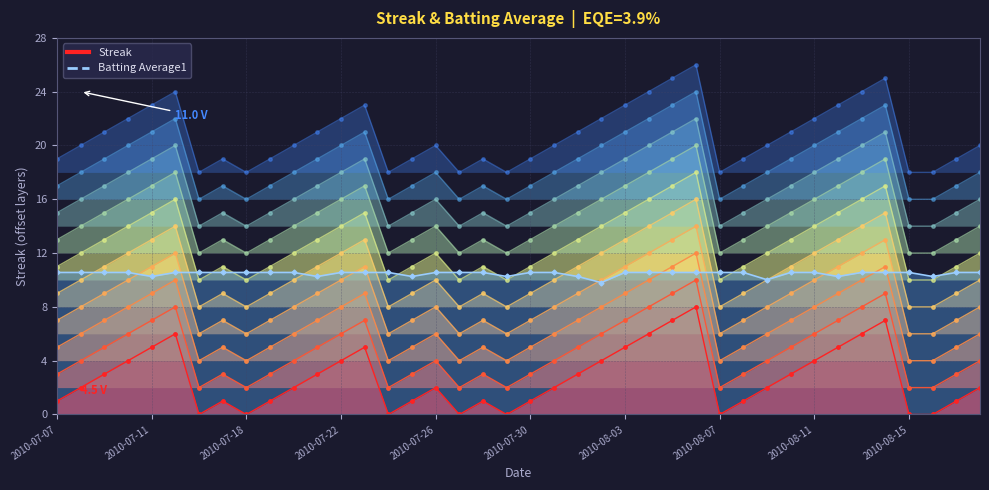

Reading left to right, extract all data points from this chart.

Streak: 2010-07-07=1.0	2010-07-08=2.0	2010-07-09=3.0	2010-07-10=4.0	2010-07-11=5.0	2010-07-15=6.0	2010-07-16=0.0	2010-07-17=1.0	2010-07-18=0.0	2010-07-19=1.0	2010-07-20=2.0	2010-07-21=3.0	2010-07-22=4.0	2010-07-23=5.0	2010-07-24=0.0	2010-07-25=1.0	2010-07-26=2.0	2010-07-27=0.0	2010-07-28=1.0	2010-07-29=0.0	2010-07-30=1.0	2010-07-31=2.0	2010-08-01=3.0	2010-08-02=4.0	2010-08-03=5.0	2010-08-04=6.0	2010-08-05=7.0	2010-08-06=8.0	2010-08-07=0.0	2010-08-08=1.0	2010-08-09=2.0	2010-08-10=3.0	2010-08-11=4.0	2010-08-12=5.0	2010-08-13=6.0	2010-08-14=7.0	2010-08-15=0.0	2010-08-16=0.0	2010-08-17=1.0	2010-08-18=2.0
Batting Average1: 2010-07-07=10.6	2010-07-08=10.6	2010-07-09=10.6	2010-07-10=10.6	2010-07-11=10.3	2010-07-15=10.6	2010-07-16=10.6	2010-07-17=10.6	2010-07-18=10.6	2010-07-19=10.6	2010-07-20=10.6	2010-07-21=10.3	2010-07-22=10.6	2010-07-23=10.6	2010-07-24=10.6	2010-07-25=10.3	2010-07-26=10.6	2010-07-27=10.6	2010-07-28=10.6	2010-07-29=10.3	2010-07-30=10.6	2010-07-31=10.6	2010-08-01=10.3	2010-08-02=9.8	2010-08-03=10.6	2010-08-04=10.6	2010-08-05=10.6	2010-08-06=10.6	2010-08-07=10.6	2010-08-08=10.6	2010-08-09=10.0	2010-08-10=10.6	2010-08-11=10.6	2010-08-12=10.3	2010-08-13=10.6	2010-08-14=10.6	2010-08-15=10.6	2010-08-16=10.3	2010-08-17=10.6	2010-08-18=10.6